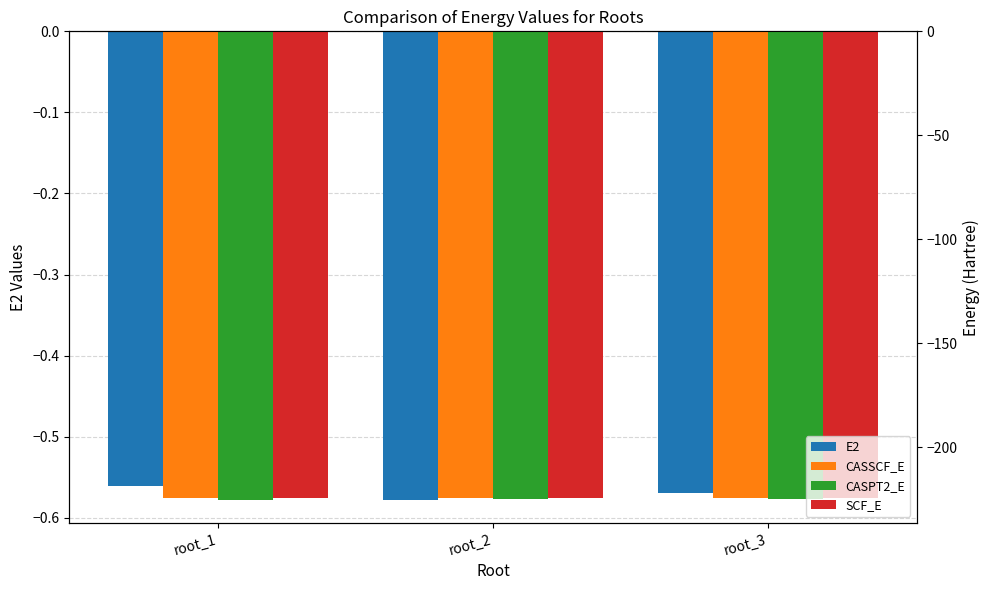

Reading left to right, extract all data points from this chart.

E2: -0.6	-0.6	-0.6
CASSCF_E: -224.7	-224.6	-224.6
CASPT2_E: -225.3	-225.2	-225.2
SCF_E: -224.5	-224.5	-224.5